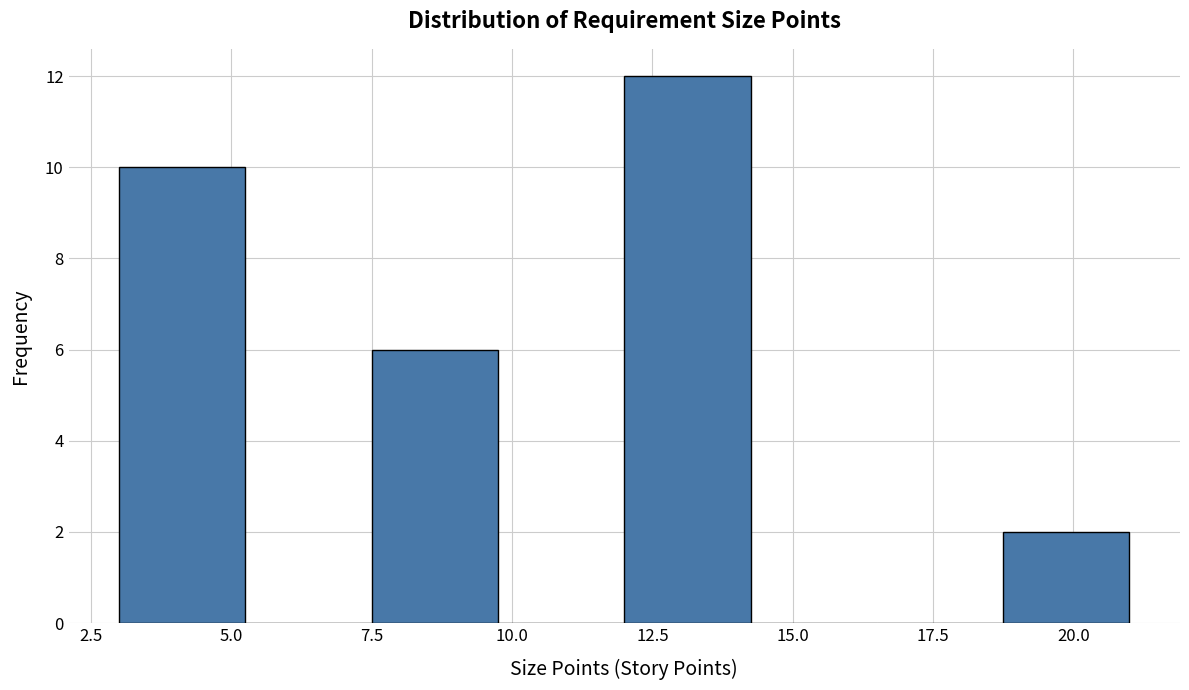

Reading left to right, transcribe this chart: for each bar, give the range it covers on the x-axis and its height. Neither the bar edges nor the heights are printed on the chart, so give them approximately, as read against the axes.

3.00 to 5.25: 10
5.25 to 7.50: 0
7.50 to 9.75: 6
9.75 to 12.00: 0
12.00 to 14.25: 12
14.25 to 16.50: 0
16.50 to 18.75: 0
18.75 to 21.00: 2